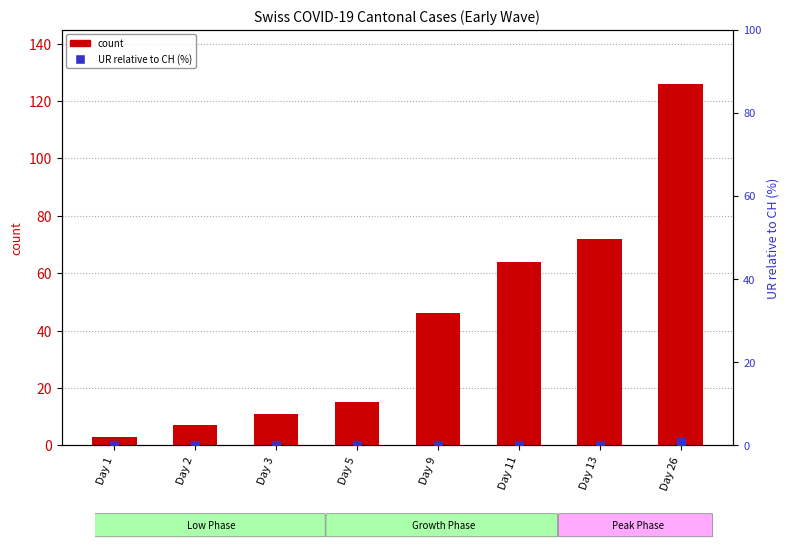

At how many categories does at least one series exceed 30?

4